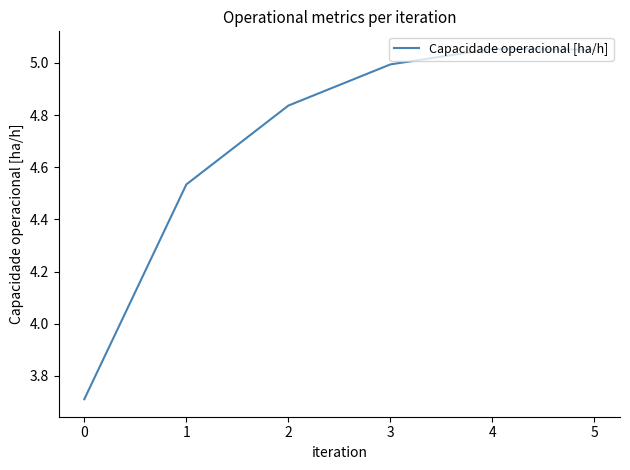

Where is the data nearest to the value 4?

0